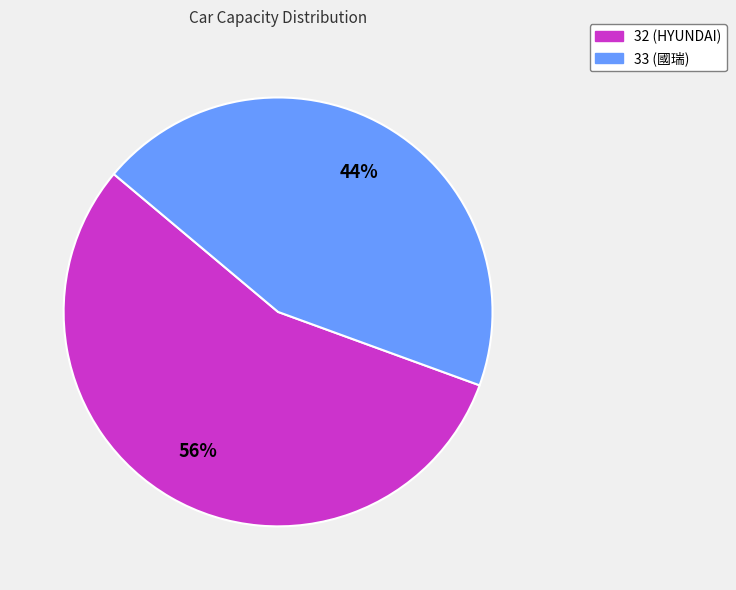

True or false: 33 (國瑞) accounts for 57% of the total.

False